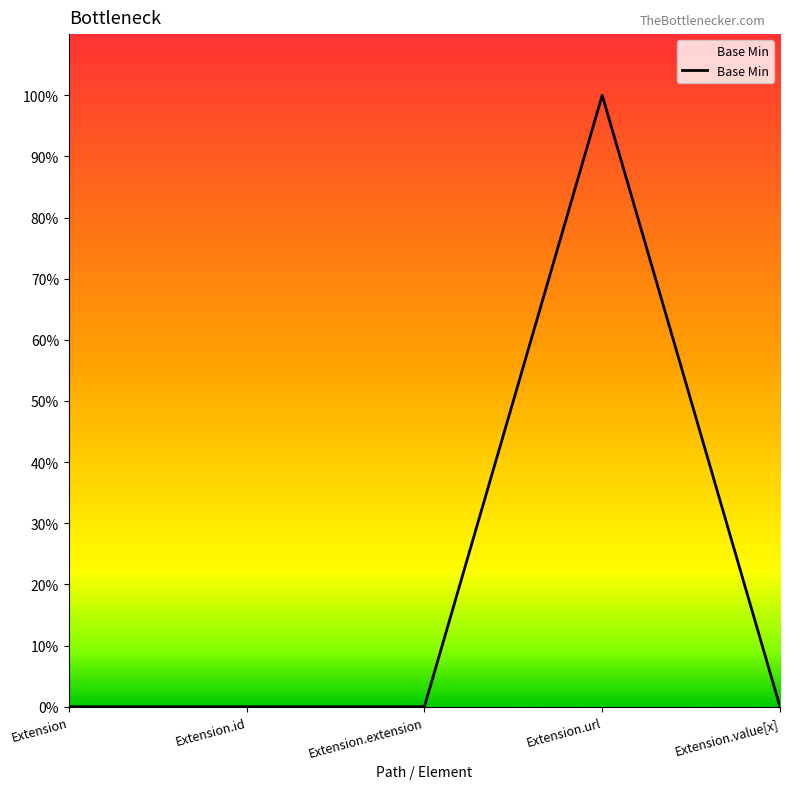

Is this an area chart (filled region under the line)?

Yes